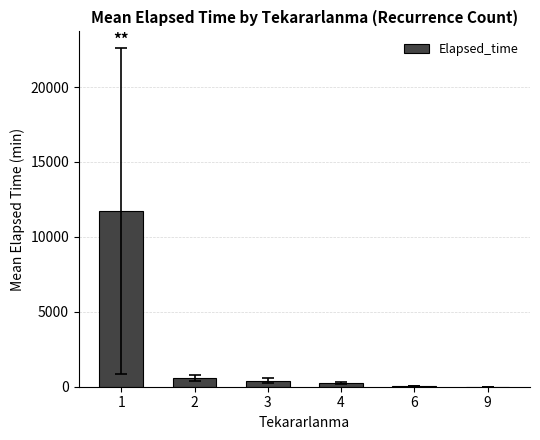

What value does the data have at 3?

407.1